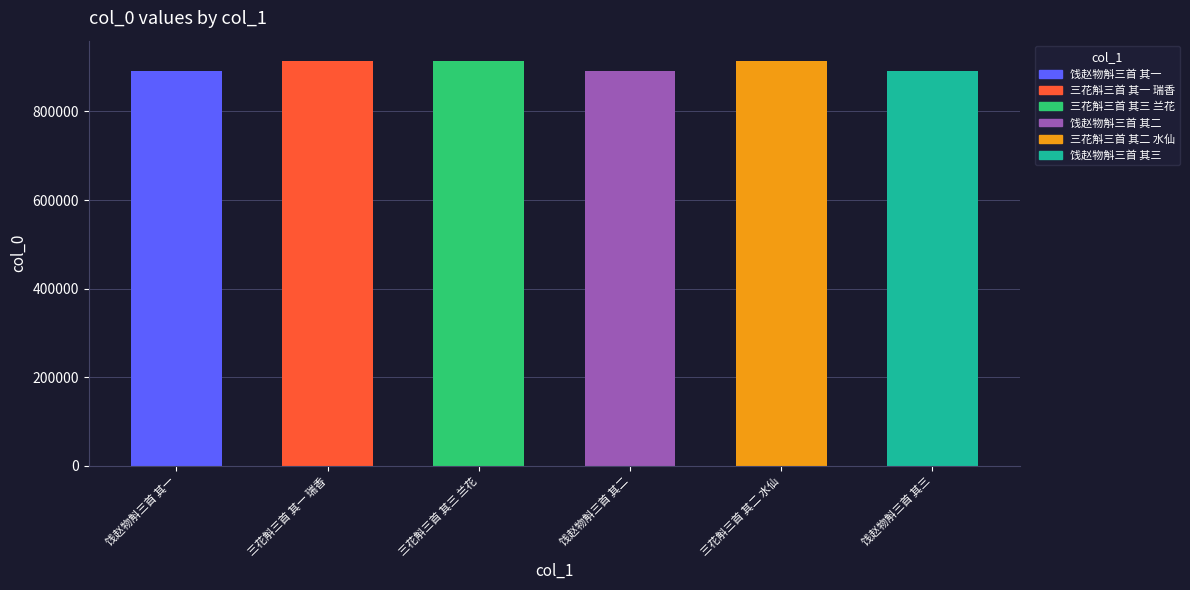

What is the minimum value shown in the chart?

890659